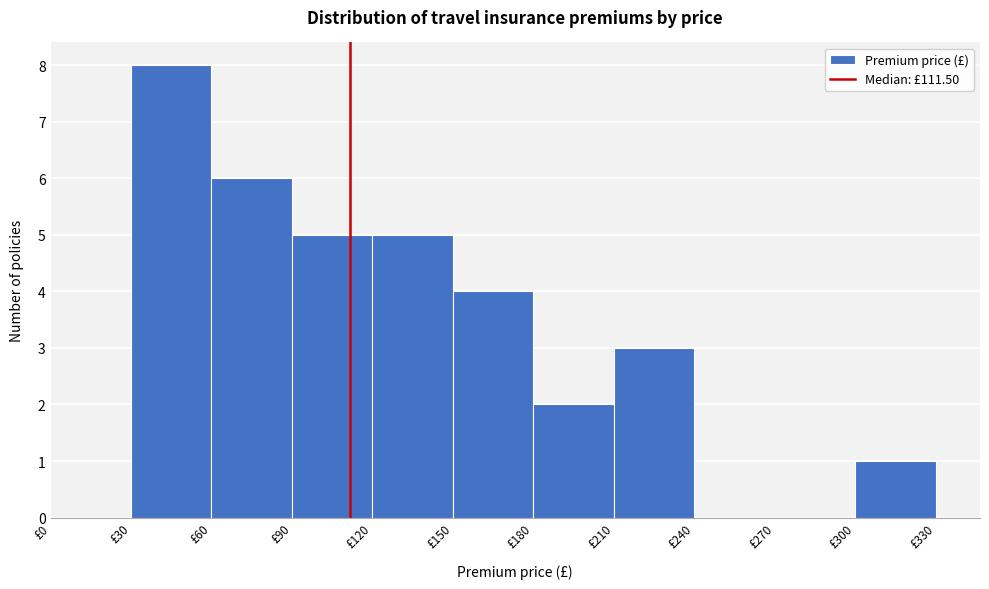

Reading left to right, transcribe this chart: for each bar, give the range it covers on the x-axis and its height. The values are not printed on the chart, so give them approximately, as read against the axis.

0 to 30: 0
30 to 60: 8
60 to 90: 6
90 to 120: 5
120 to 150: 5
150 to 180: 4
180 to 210: 2
210 to 240: 3
240 to 270: 0
270 to 300: 0
300 to 330: 1